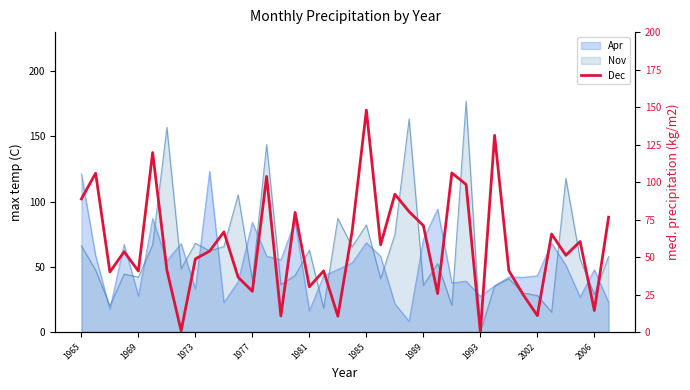

What is the change in value from 1977 to 37?

+23.0